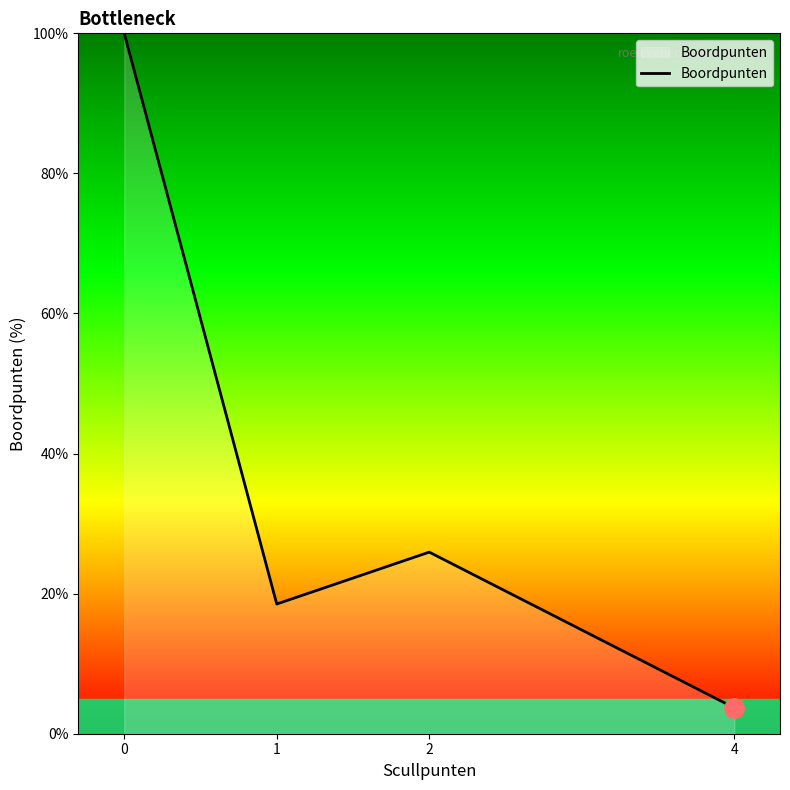

Count the number of data series in this chart.

1